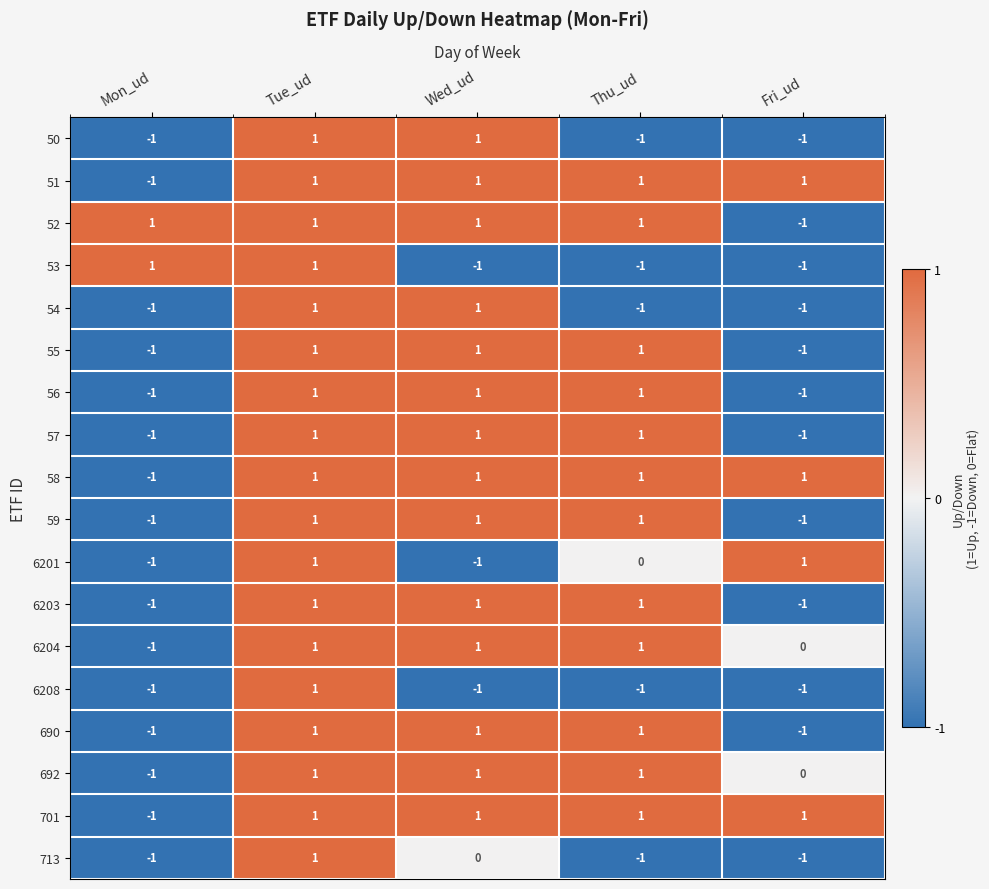

The value of 54 at Tue_ud is 2. True or false?

False